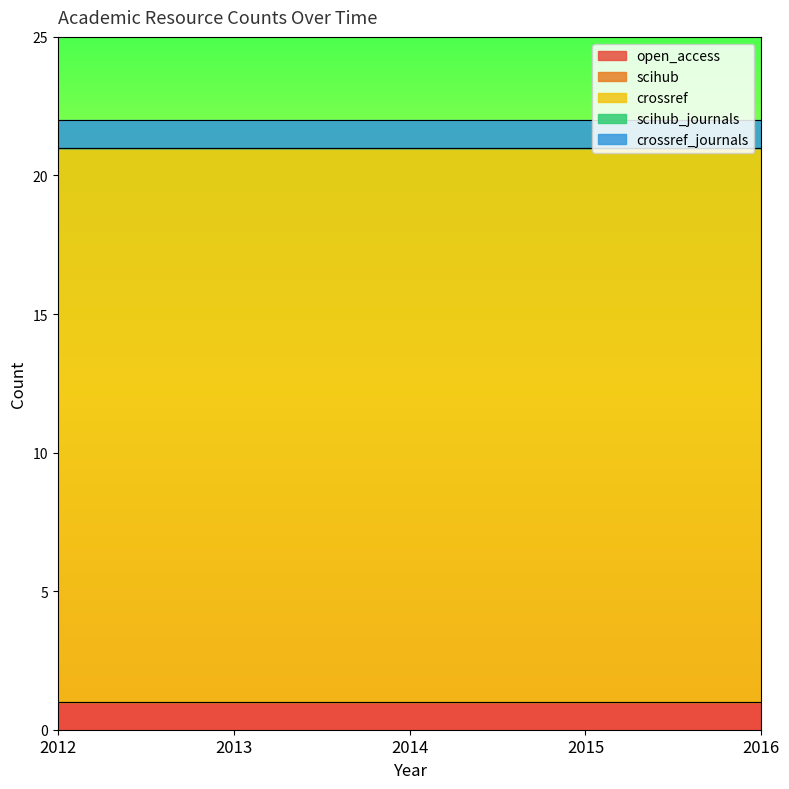

True or false: scihub_journals and scihub intersect in this chart.

False